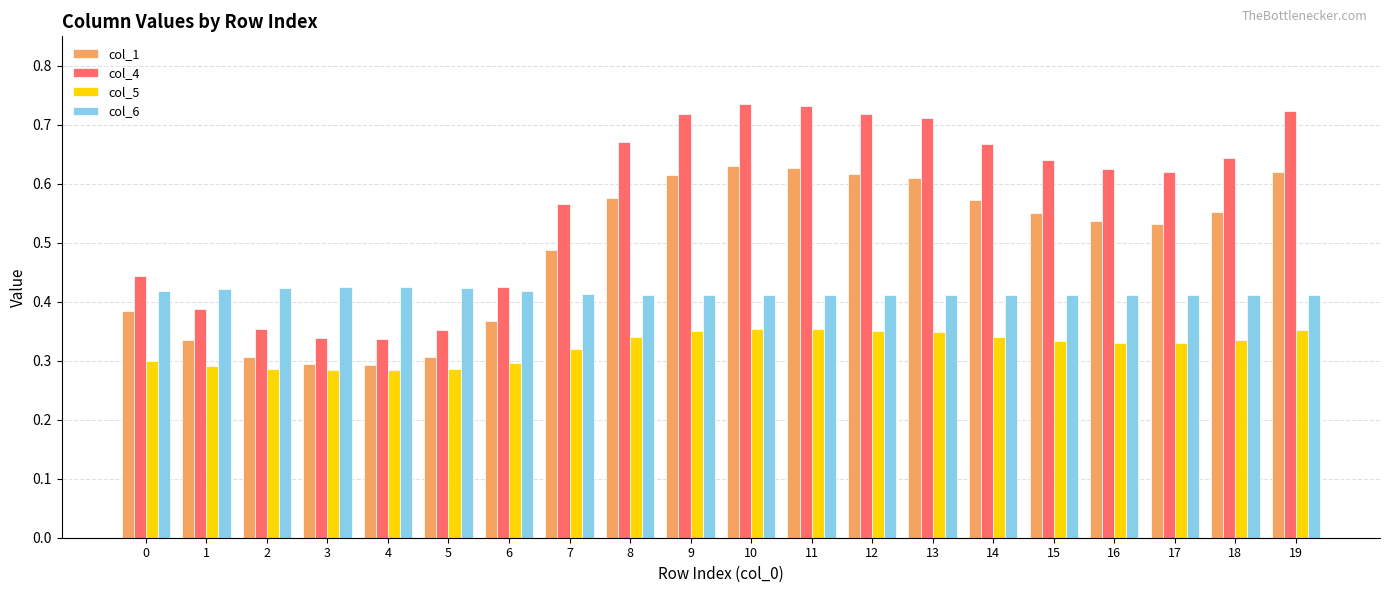

Between 2 and 10, which series saw the biggest shift?

col_4